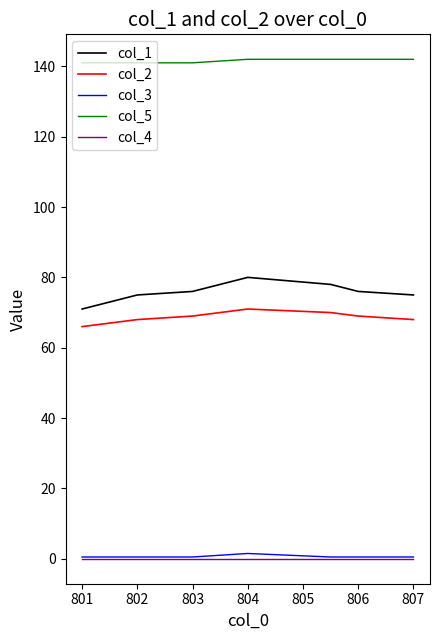

True or false: col_4 and col_2 intersect in this chart.

False